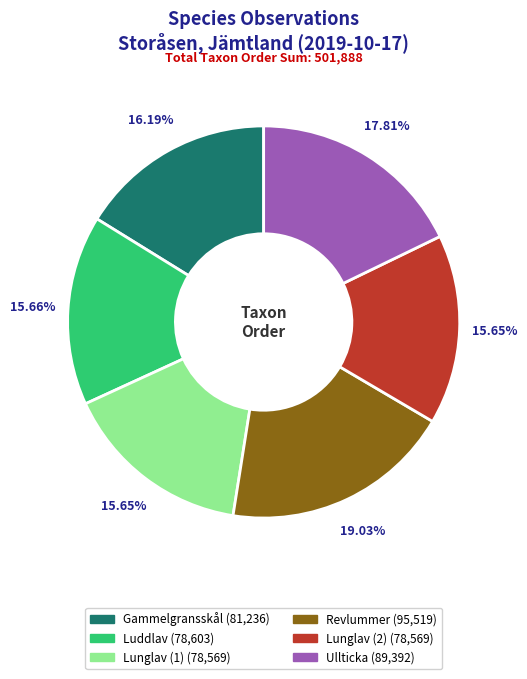

Approximately how many times larger is the value at Lunglav (1) compared to Revlummer?

0.8